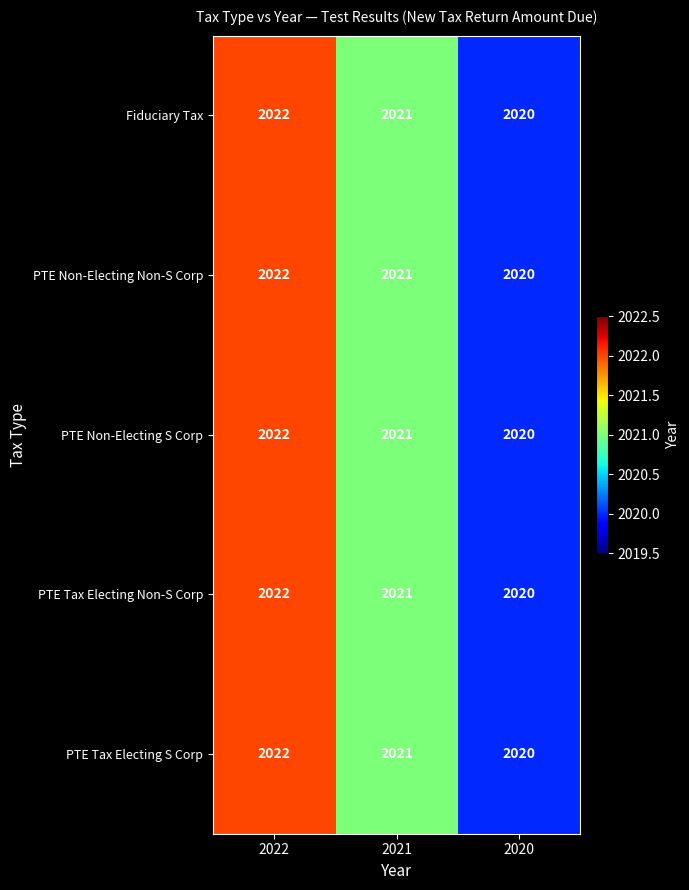

What is the total value across all series at 2021?

10105